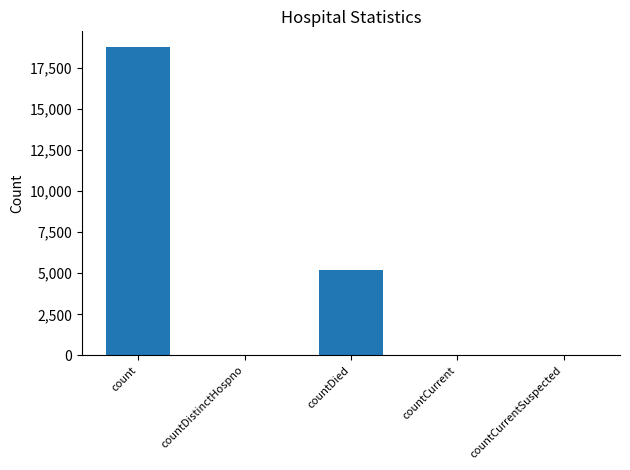

Is it true that the value at countCurrentSuspected is 11294?

False